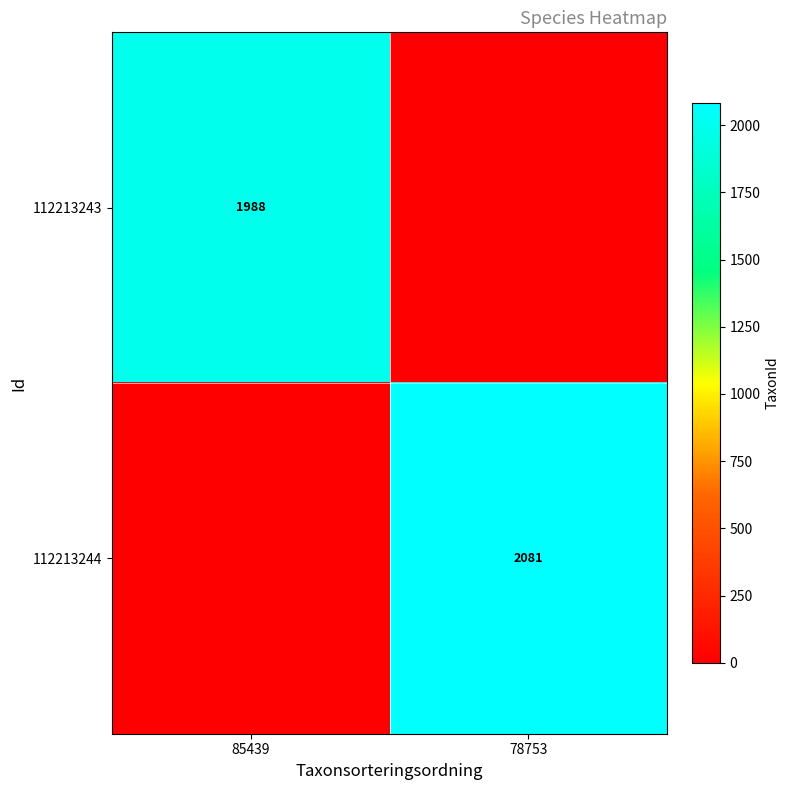

The 112213243 series shows 1988 at 85439. True or false?

True